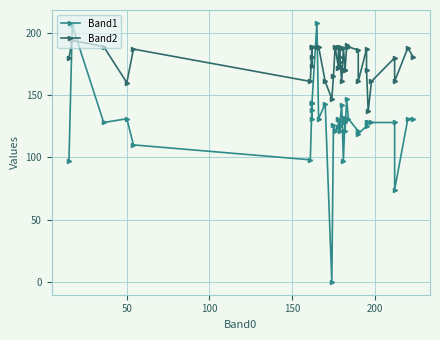

What is the greatest value displayed?

208